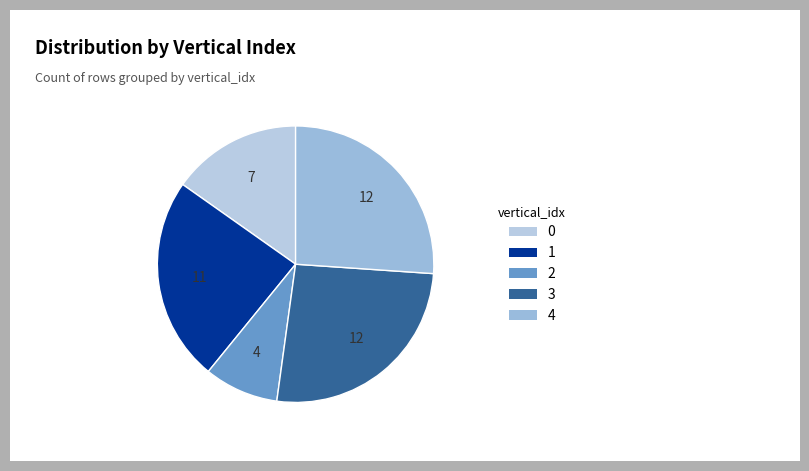

Do 1 and 2 together represent more than half of the pie?

No